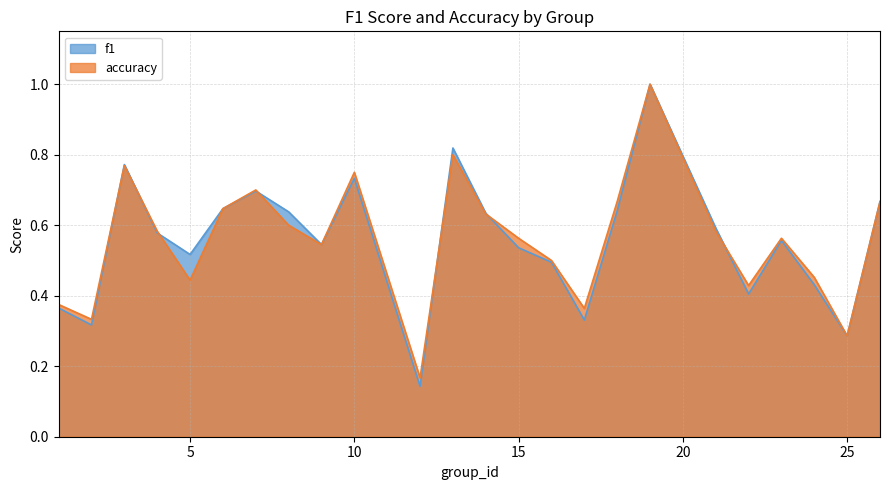

What is the difference between the maximum and minimum values in the accuracy series?

0.8